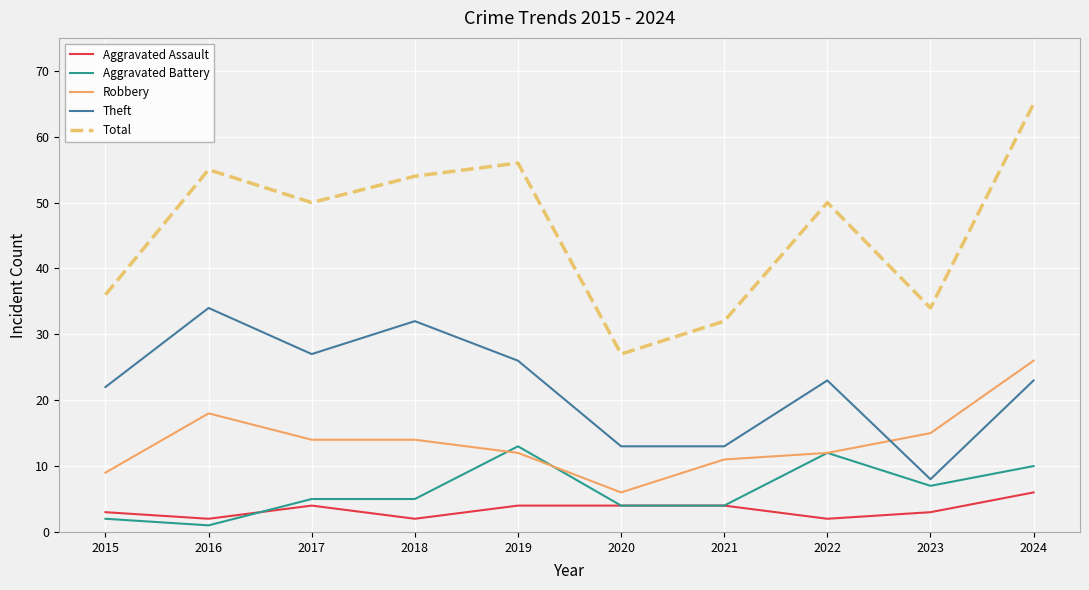

Where does the Theft series first go above 23?

2016